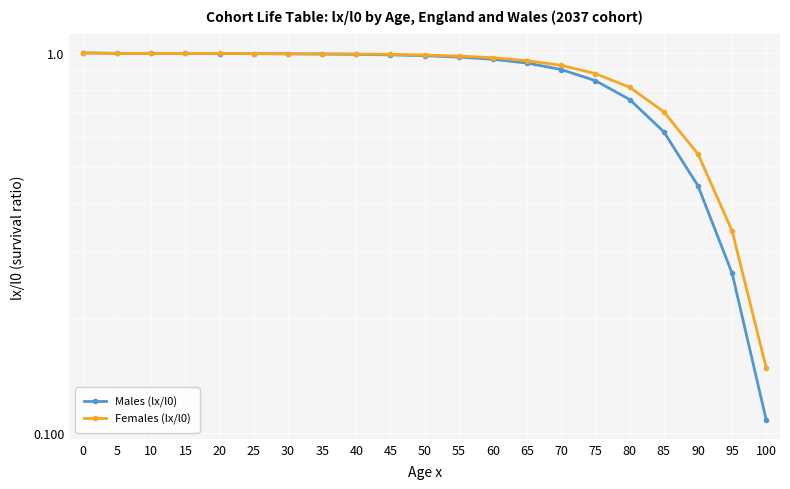

The value of Females (lx/l0) at 30 is 1.6. True or false?

False